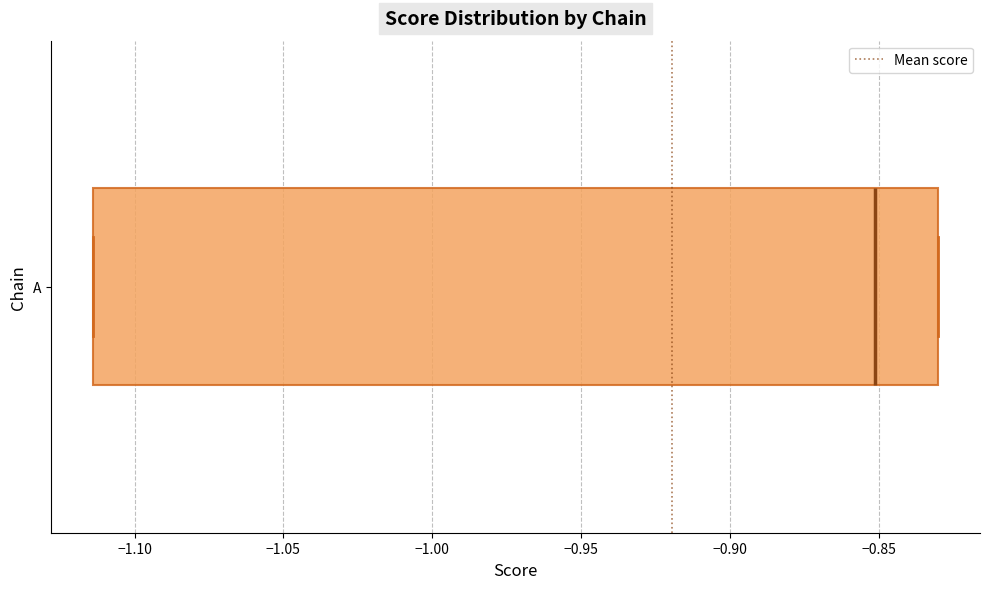

Transcribe this box plot: give where the median line is, the range the box spans, and where the two whiskers end, as read against the x-axis. The values are not printed on the chart, so give them approximately, as read against the axis.

median -0.850, box -1.115 to -0.830, whiskers -1.115 to -0.830